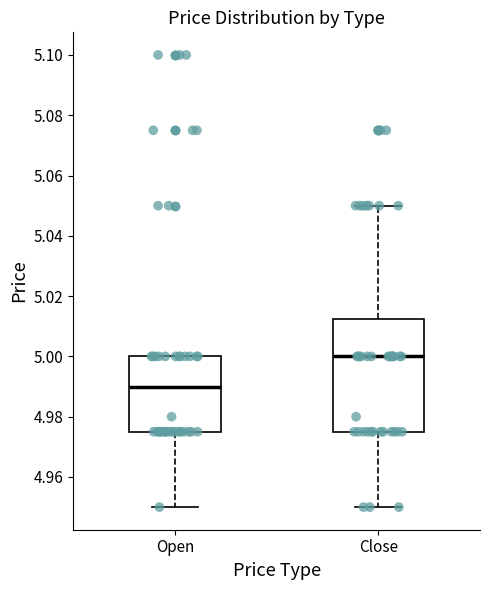

Reading left to right, read every box against the y-axis: the position of its median line, the range the box covers, and the ends of its whiskers. The values are not printed on the chart, so give them approximately, as read against the axis.

Open: median 4.990, box 4.976 to 5.000, whiskers 4.950 to 5.000
Close: median 5.000, box 4.976 to 5.012, whiskers 4.950 to 5.050